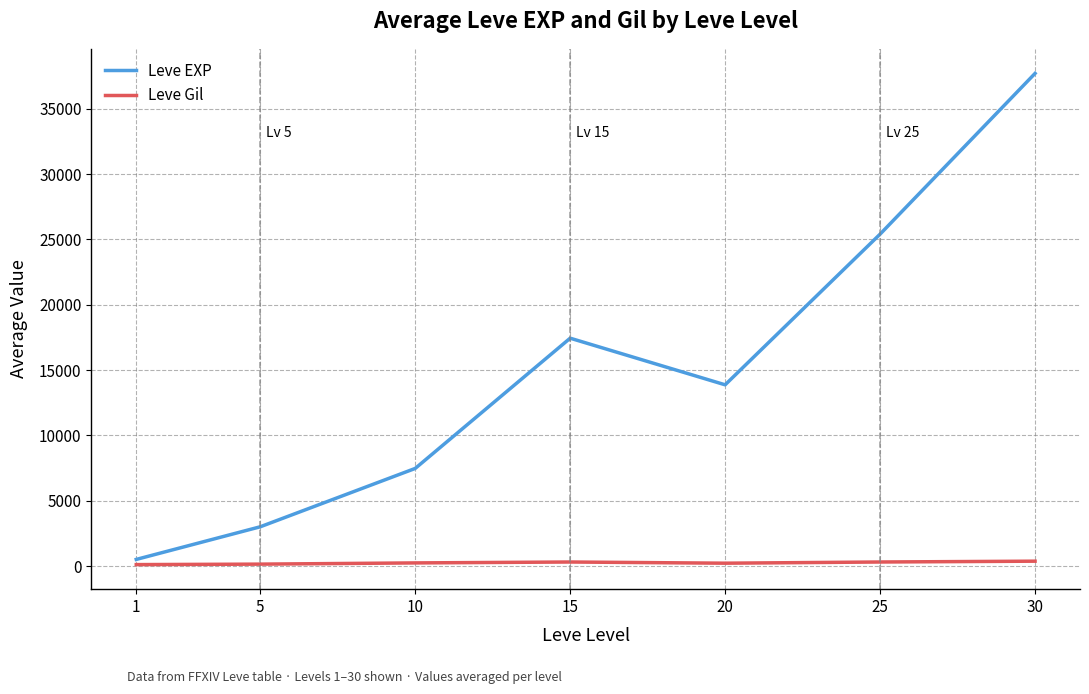

What are all the series names shown in the legend?

Leve EXP, Leve Gil